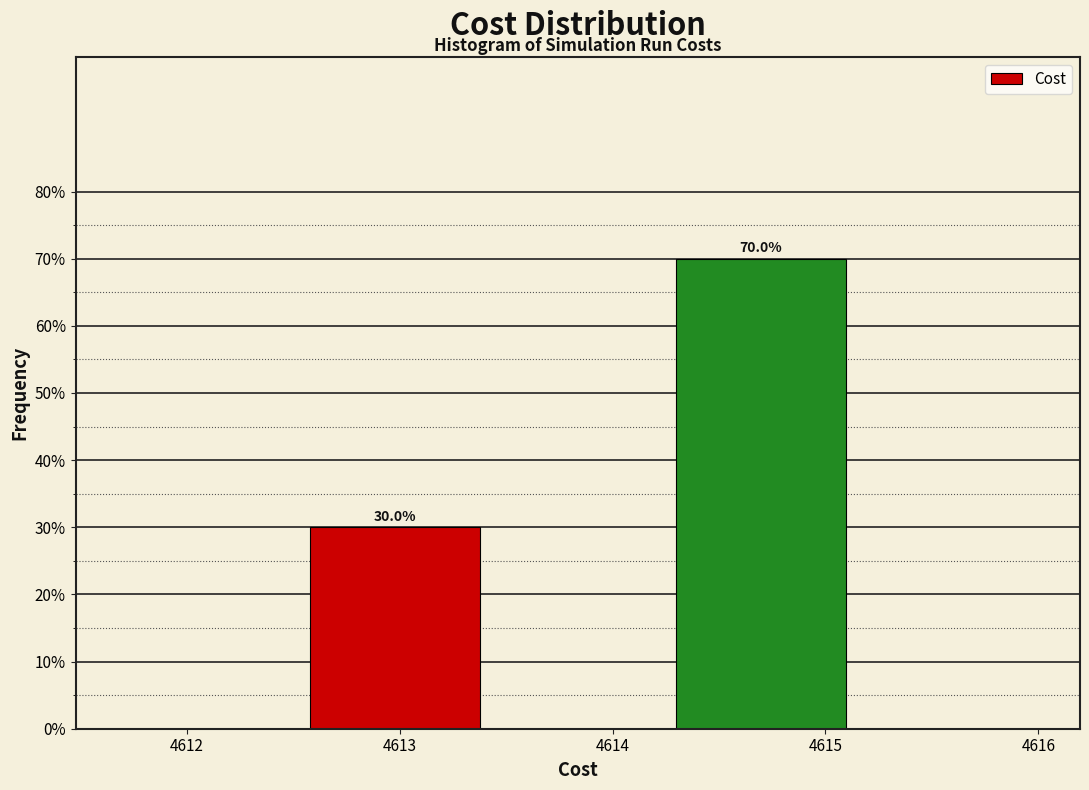

Does the chart contain any negative values?

No